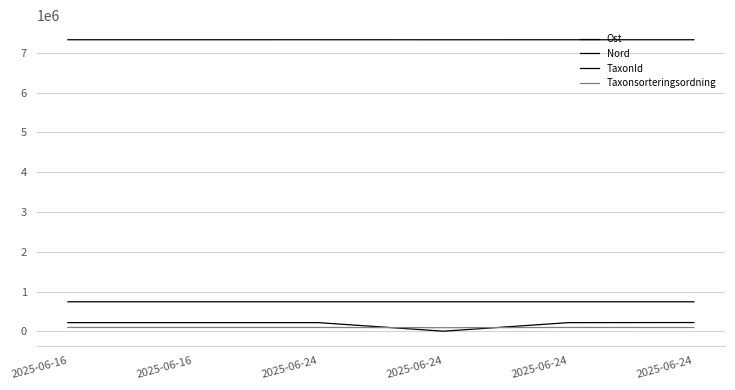

How many lines are shown in the chart?

4